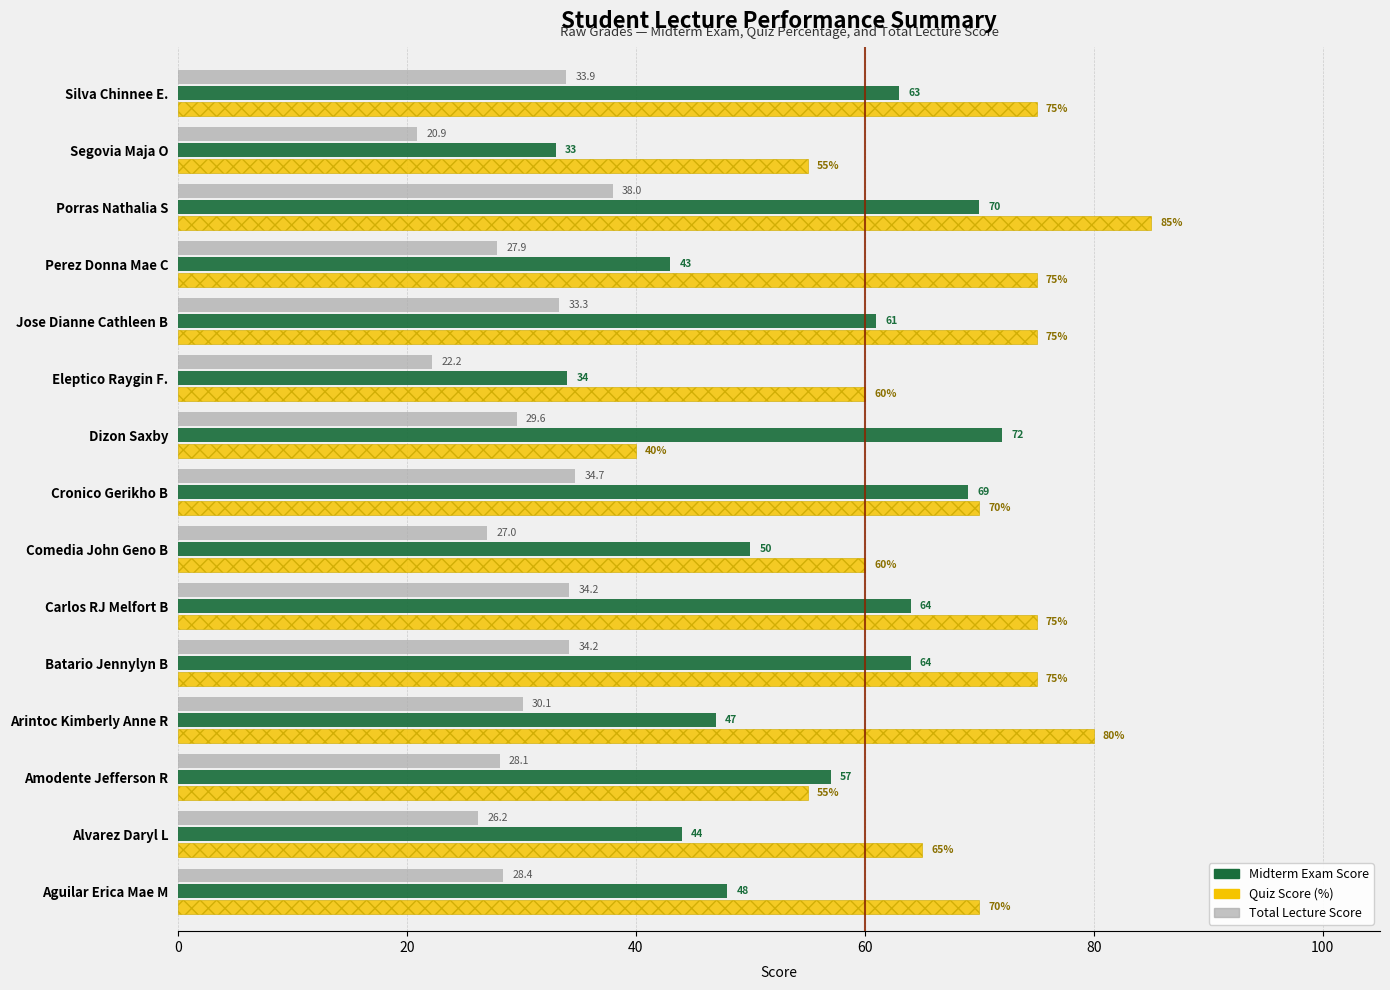

How many series are shown in this chart?

3